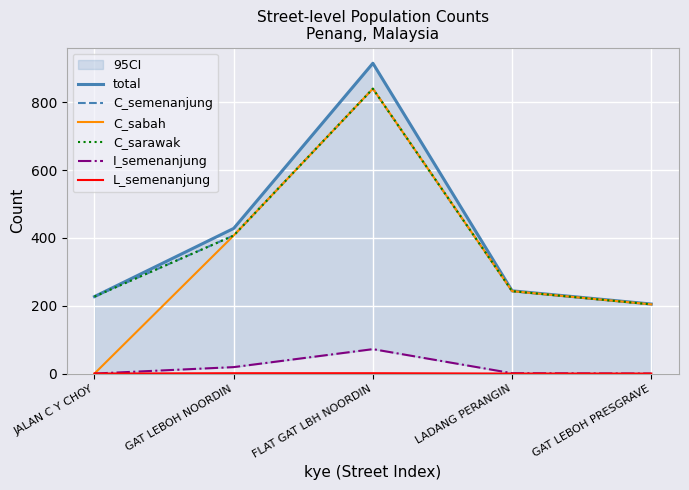

True or false: C_semenanjung and I_semenanjung cross at least once.

False